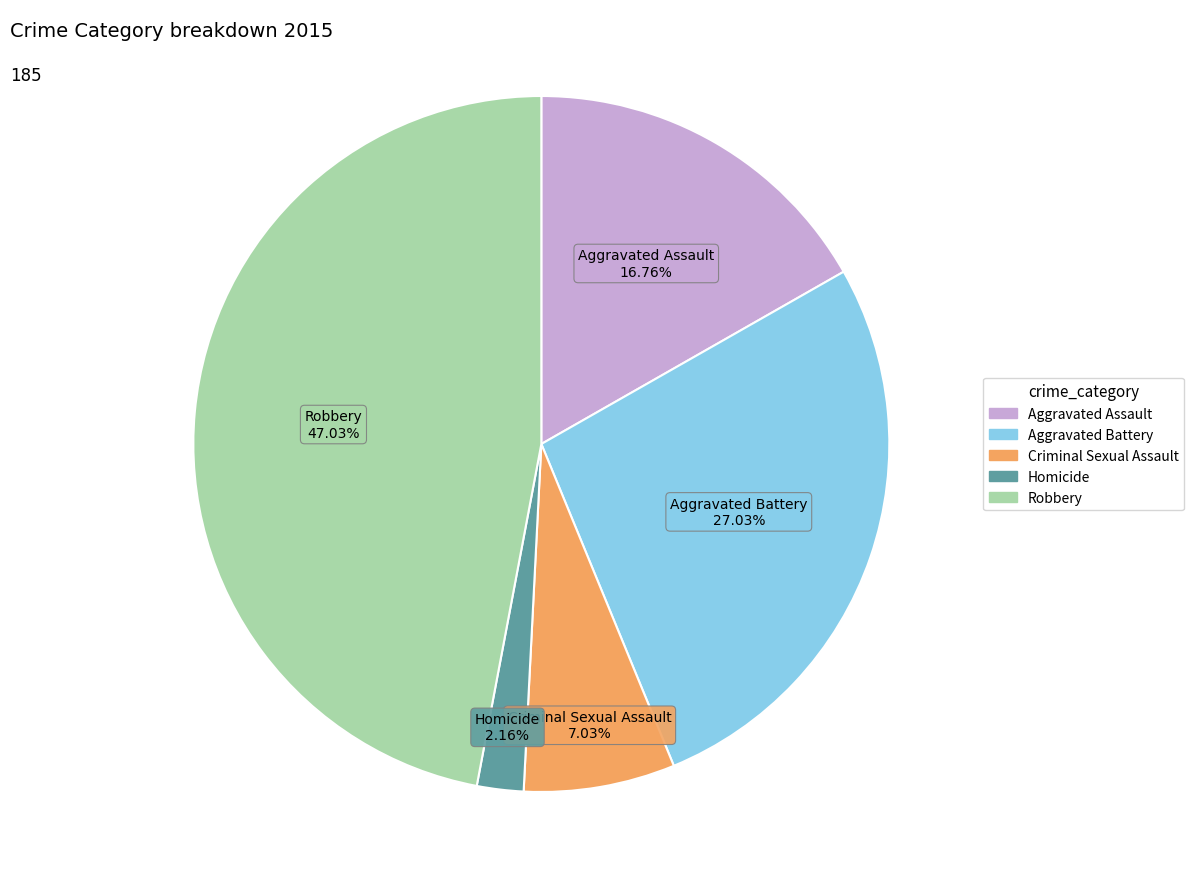

Does Aggravated Assault account for over 50% of the chart?

No